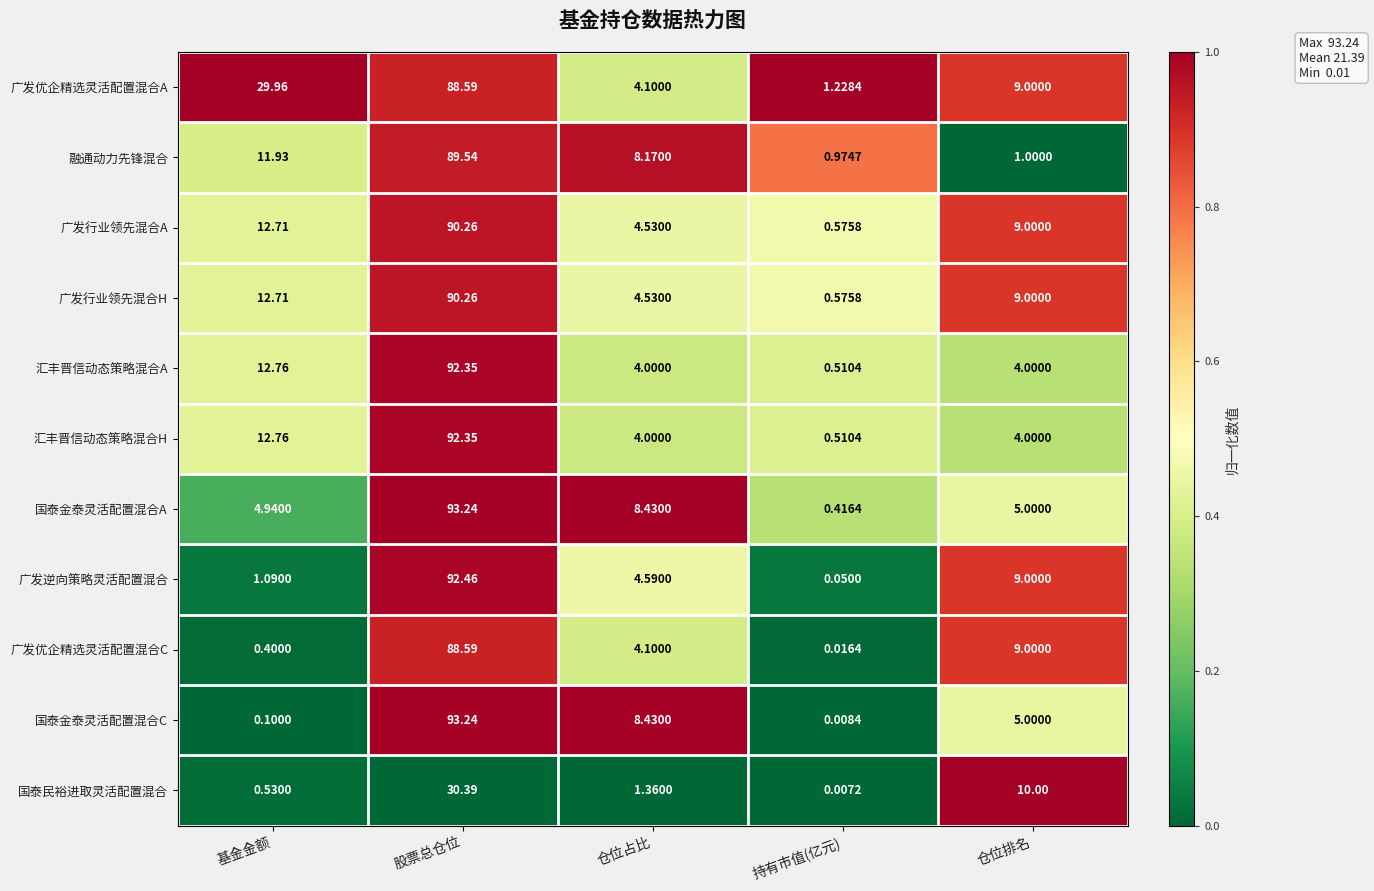

Which series has the largest total across all categories?

广发优企精选灵活配置混合A